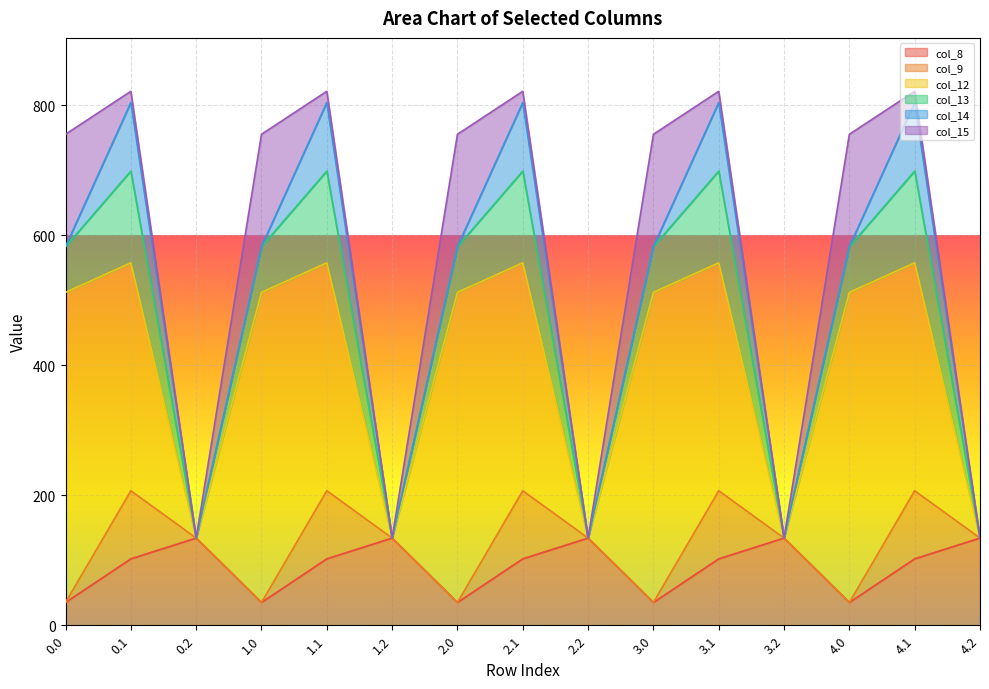

True or false: col_12 and col_14 cross at least once.

False